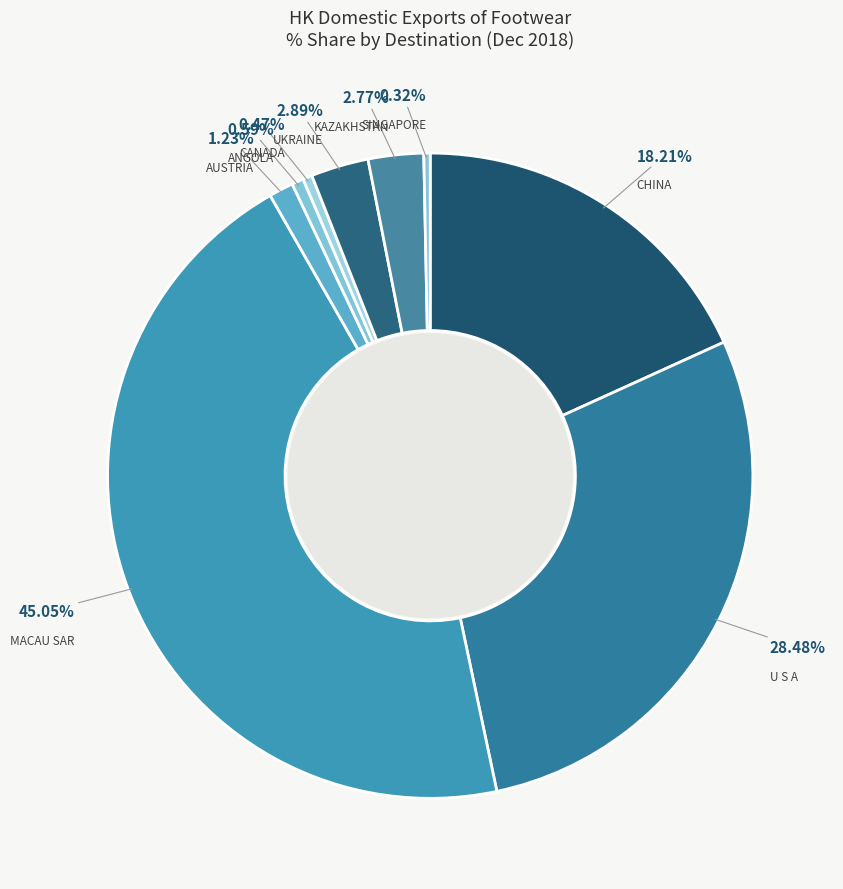

Which category has the biggest portion of the pie?

MACAU SAR